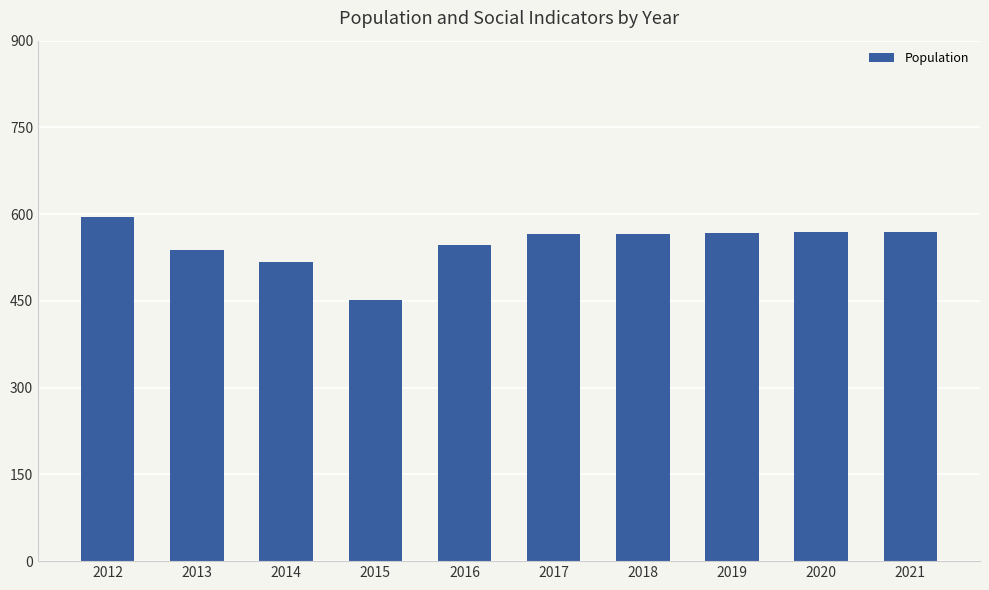

What is the approximate value at 2012, to the nearest 50?

600